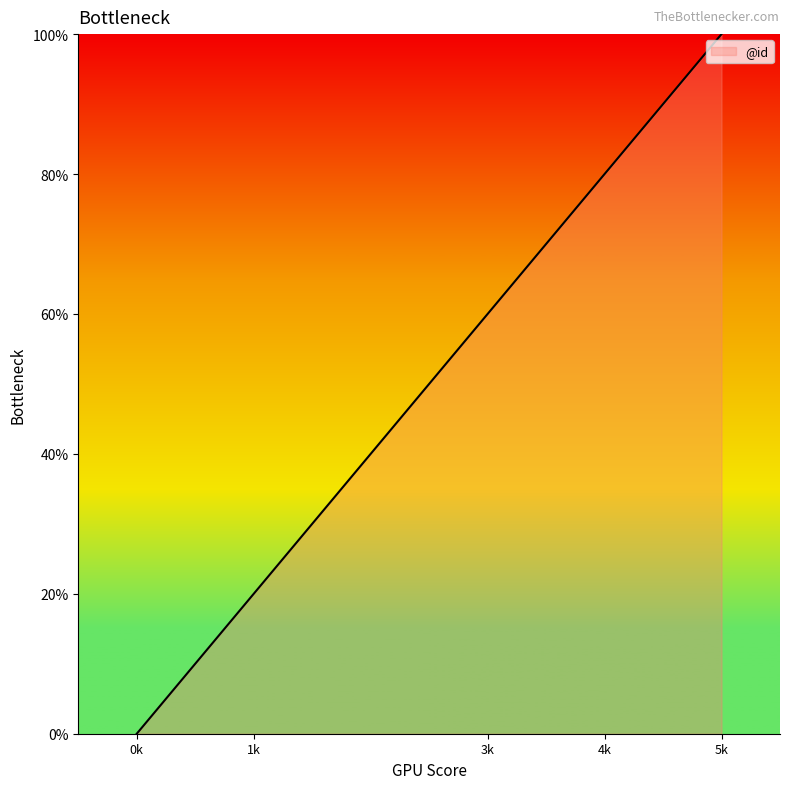

Count the values in the range 0 to 1.

5